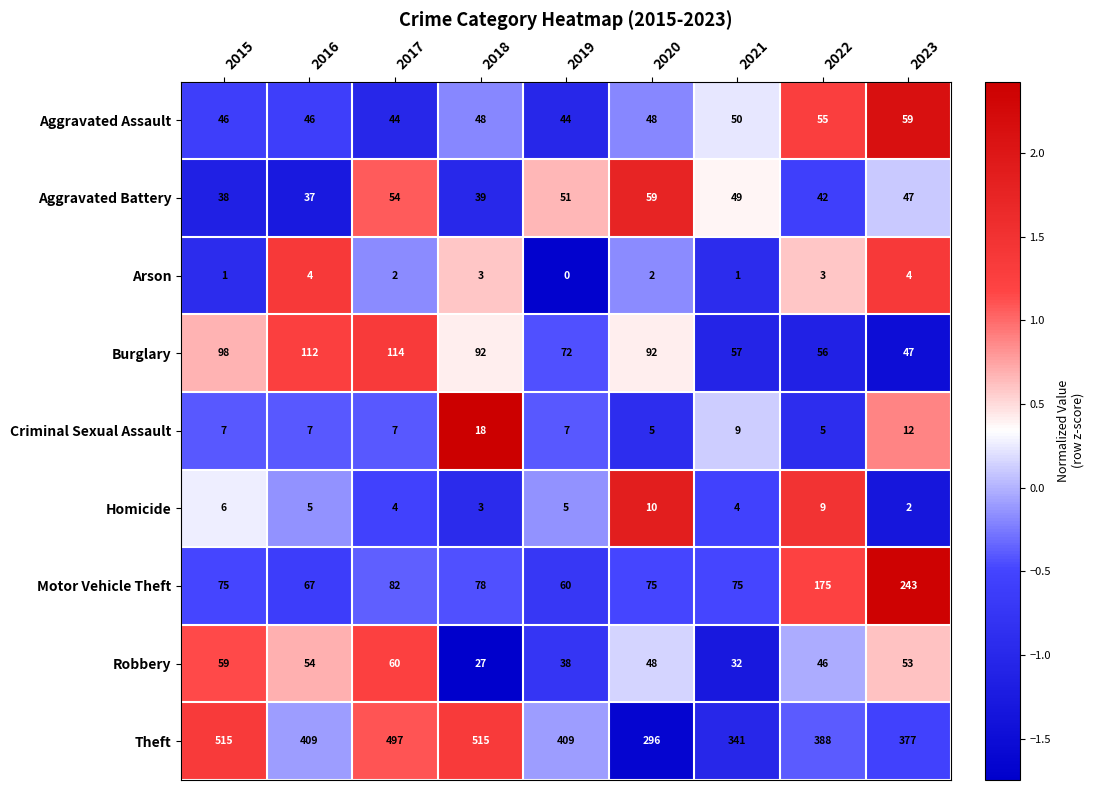

The Criminal Sexual Assault series shows 5 at 2022. True or false?

True